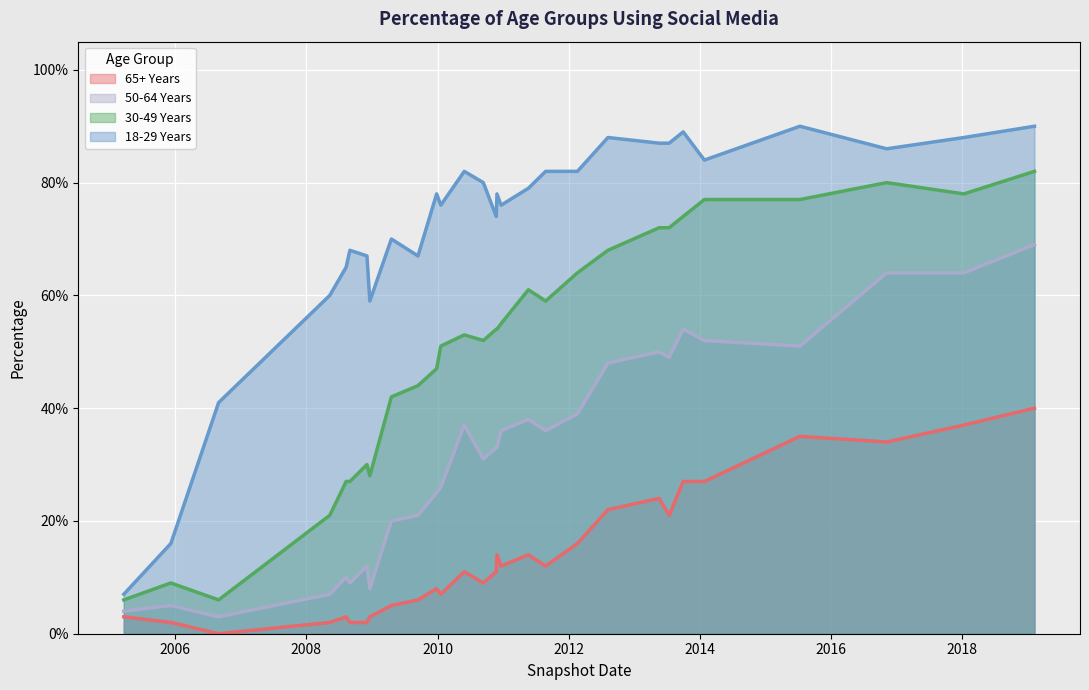

True or false: 65+ Years and 50-64 Years intersect in this chart.

False